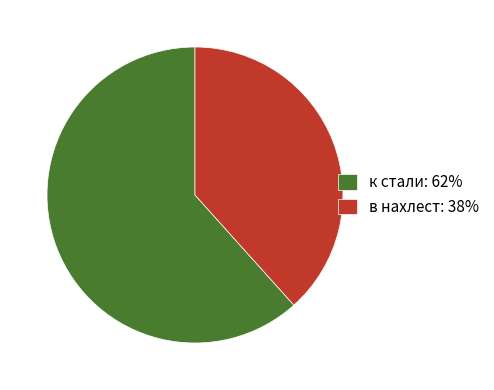

Between в нахлест: 38% and к стали: 62%, which is larger?

к стали: 62%